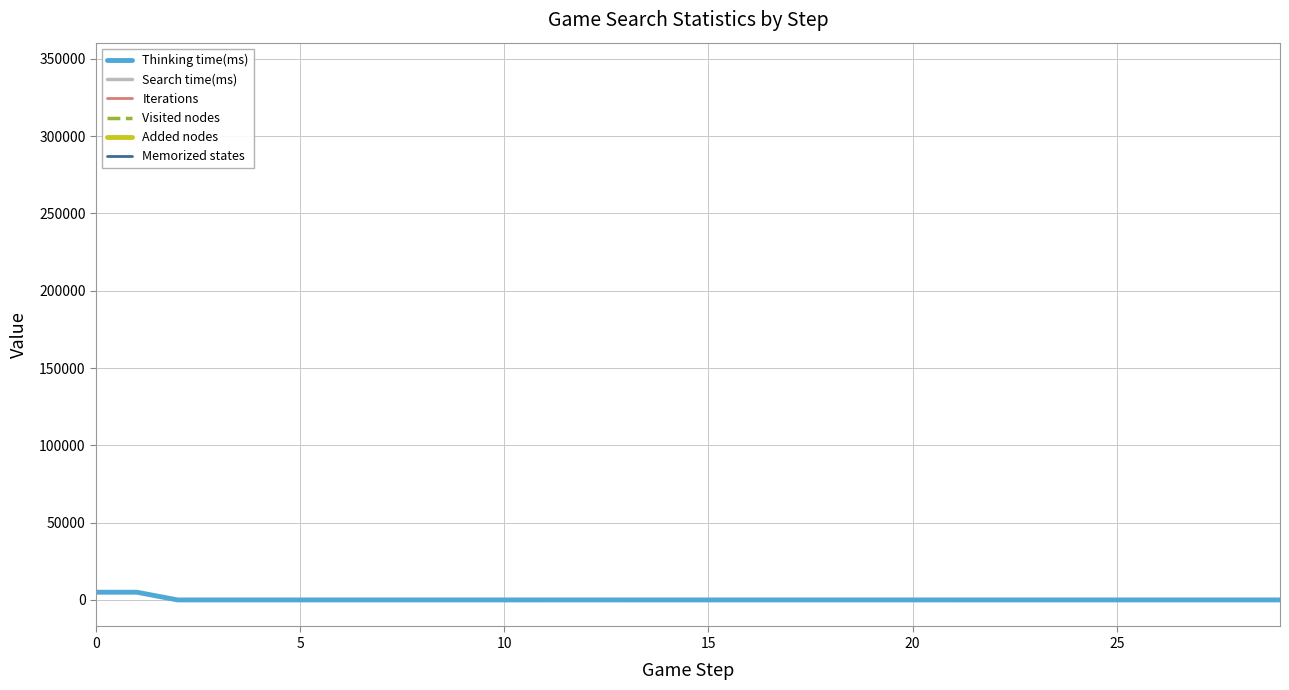

What is the sum of all Thinking time(ms) values?

10011